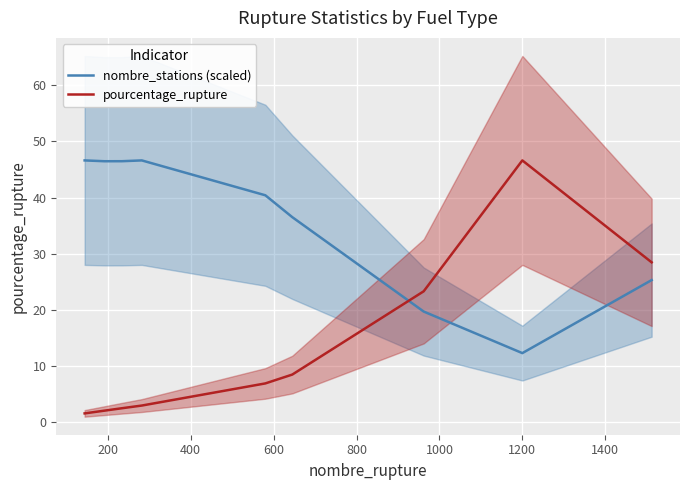

Which series ends up on top after the final intersection of pourcentage_rupture and nombre_stations (scaled)?

pourcentage_rupture